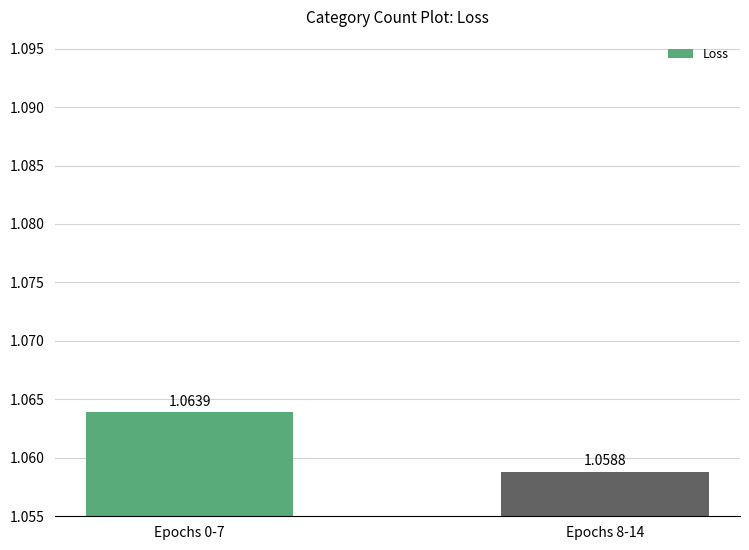

What is the sum of the values at Epochs 8-14 and Epochs 0-7?

2.1